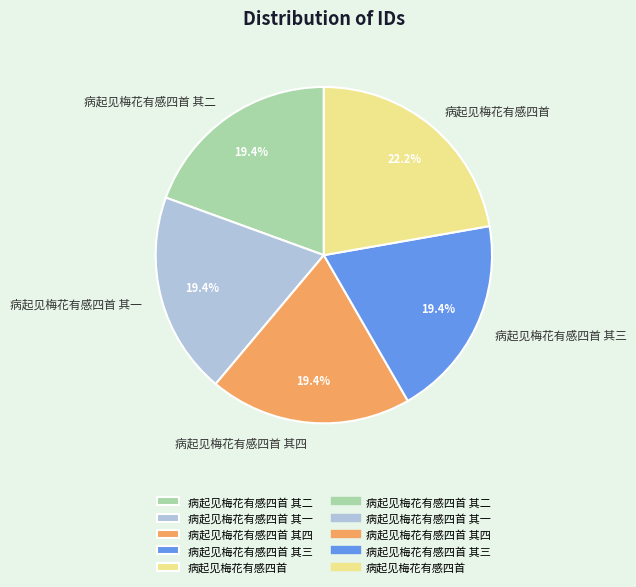

True or false: 病起见梅花有感四首 其一 accounts for 4% of the total.

False